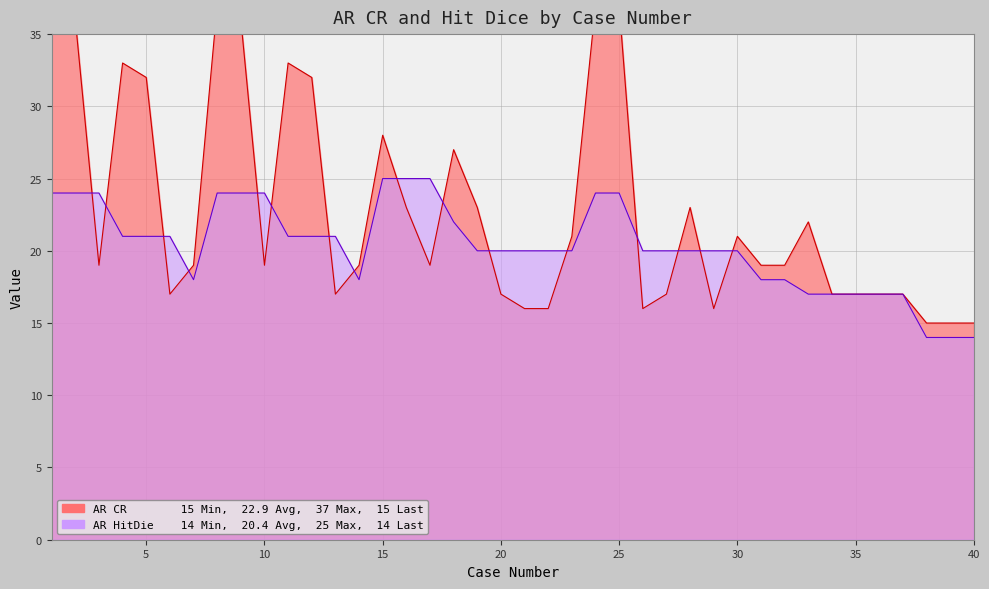

What is the maximum value shown in the chart?

37